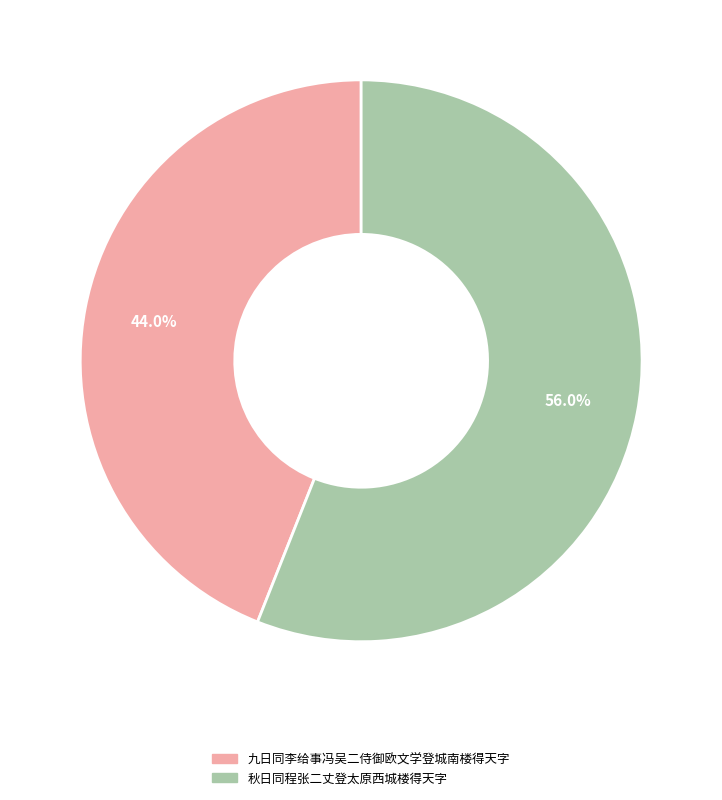

Rank the categories by value from lowest to highest.

九日同李给事冯吴二侍御欧文学登城南楼得天字, 秋日同程张二丈登太原西城楼得天字